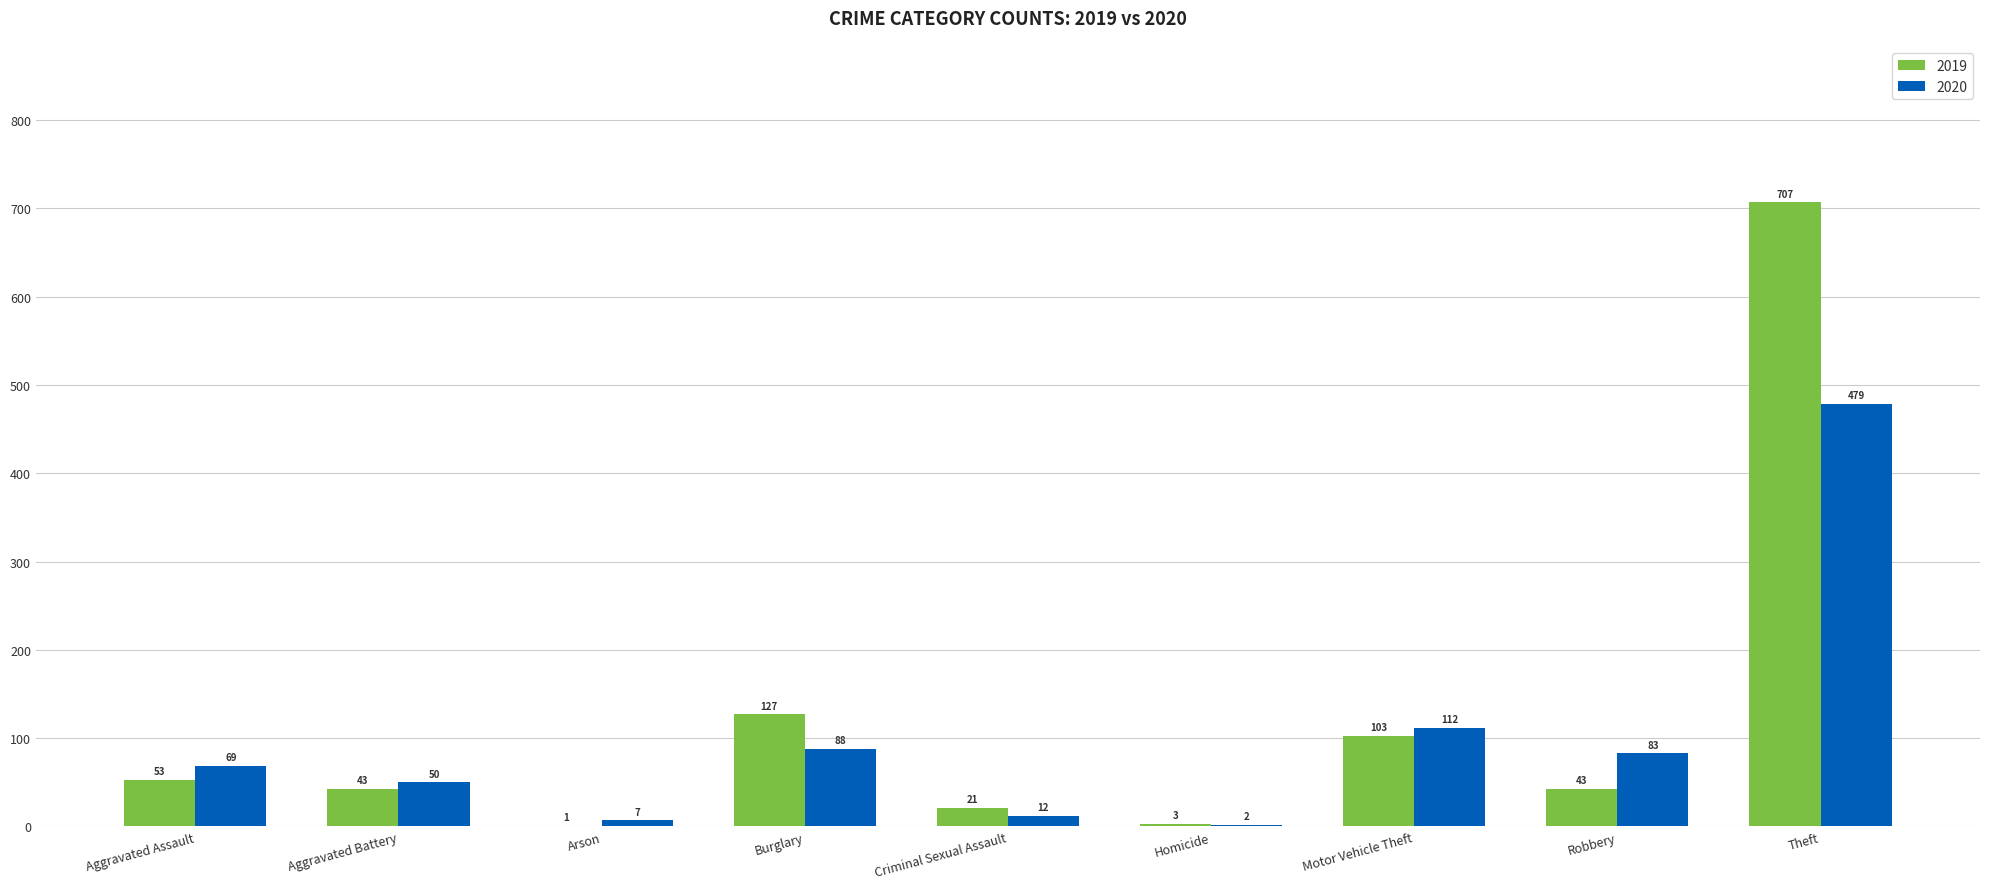

At which category is the sum across all series the highest?

Theft